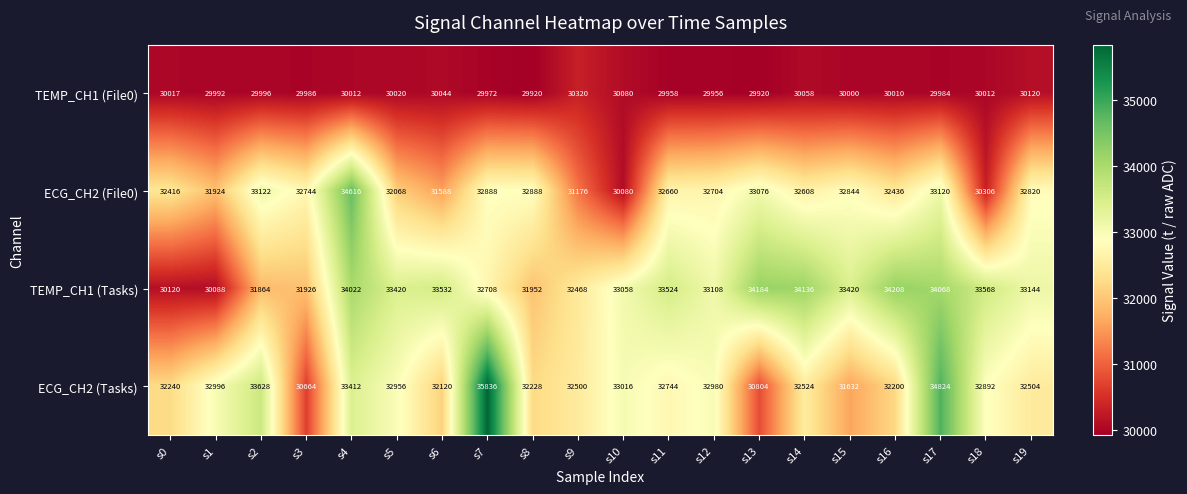

What is the spread (max minus min) of values at s6?

3488